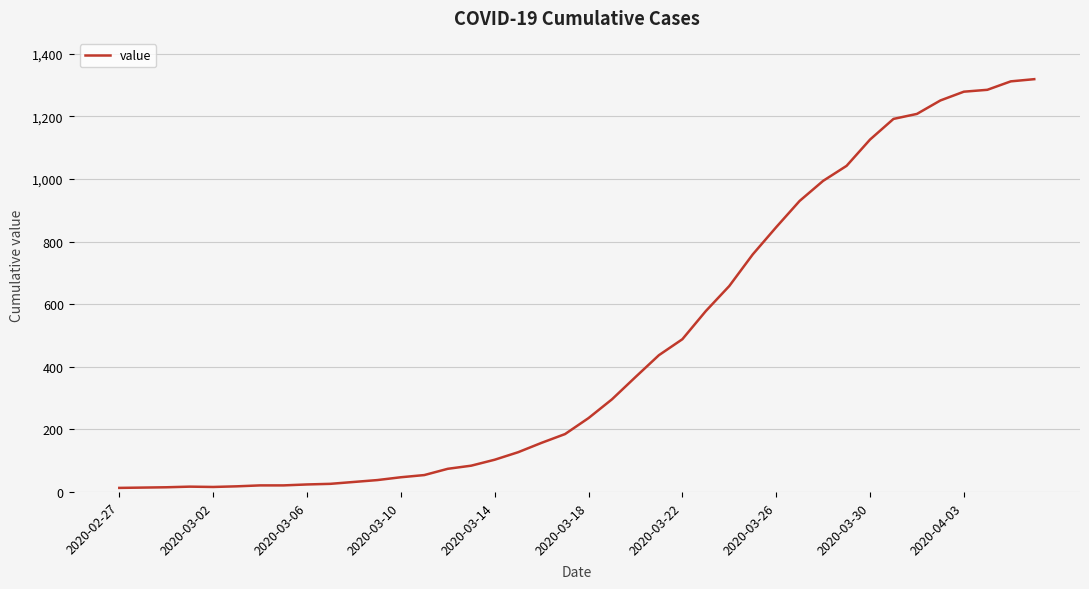

What is the maximum value shown in the chart?

1319